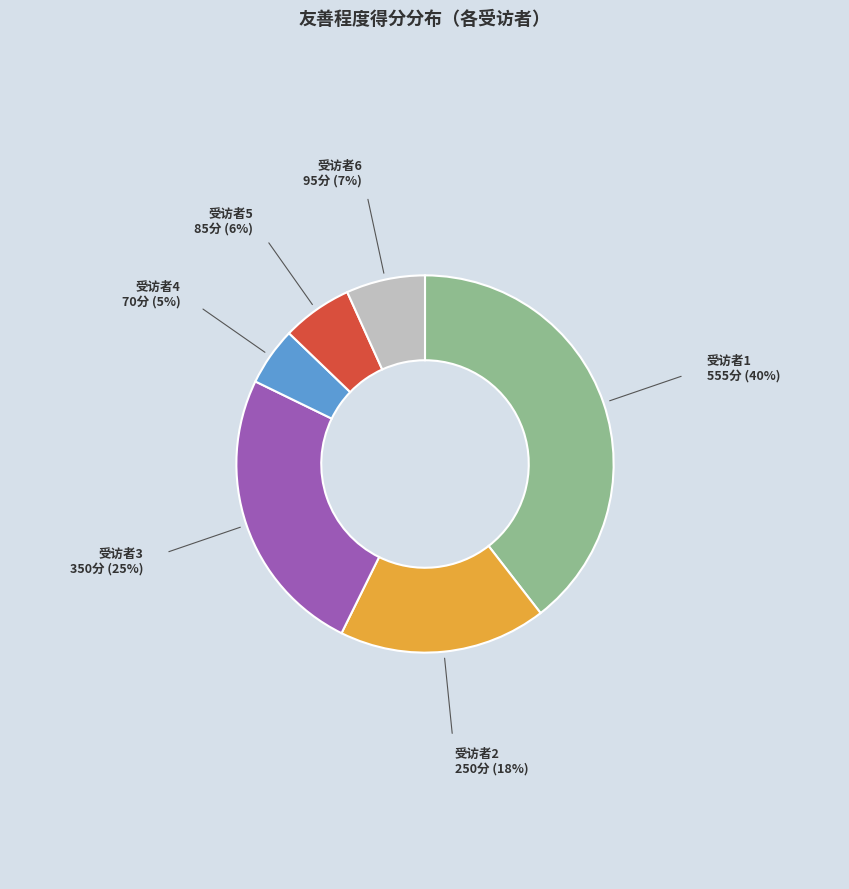

Combined, do 受访者5 and 受访者1 account for over 50%?

No